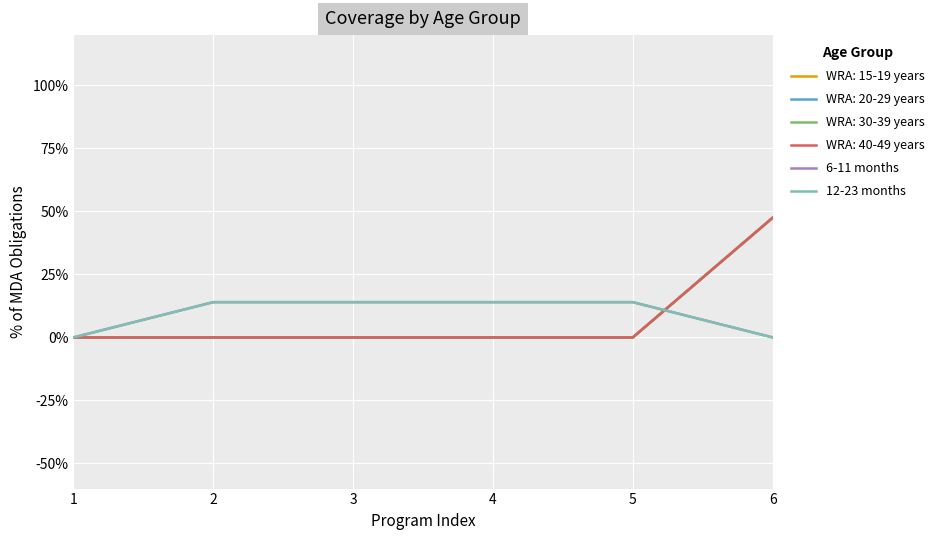

Count the 6-11 months values in the range 0 to 1.

6